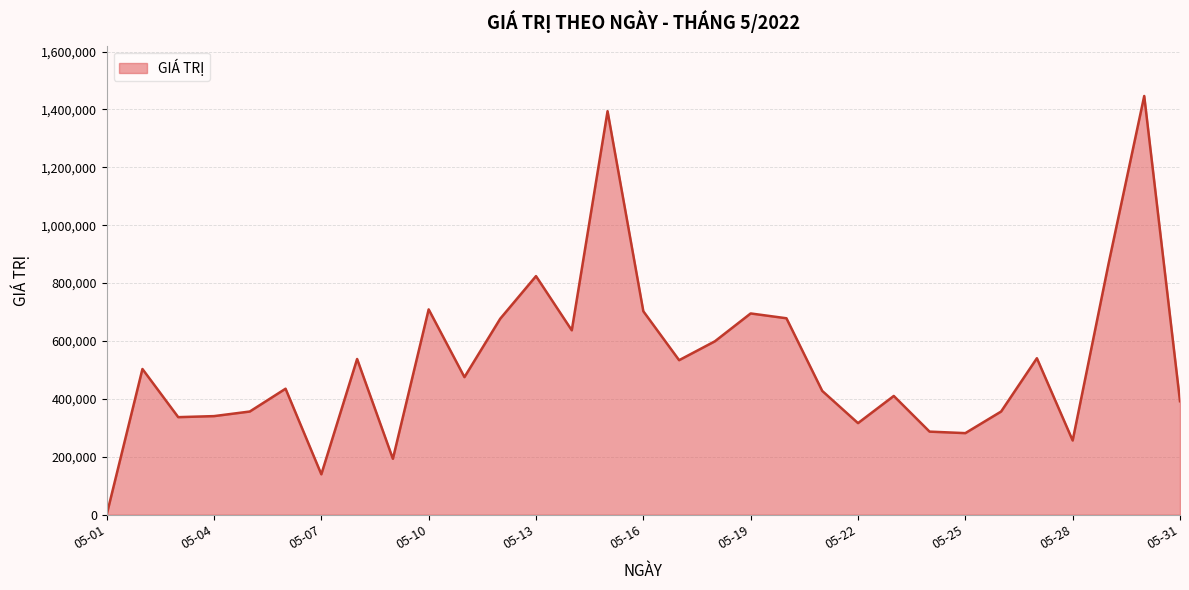

What is the difference between the maximum and minimum values?

1446380